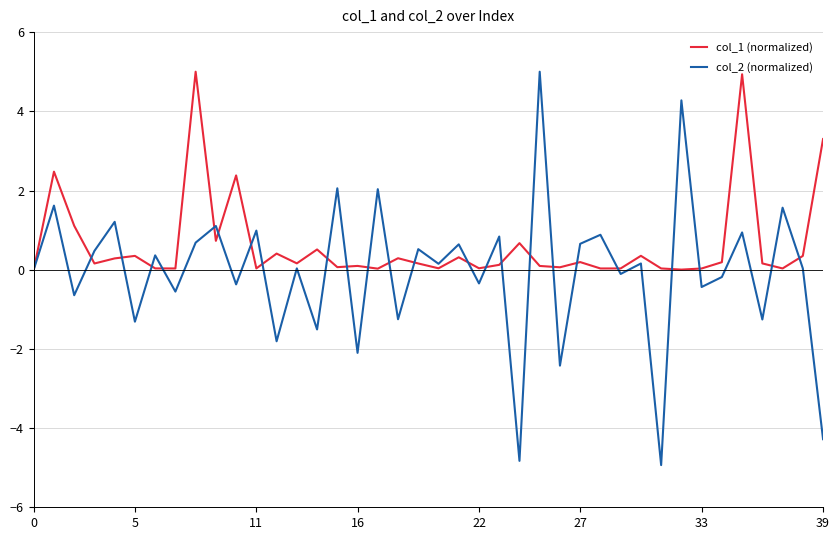

What is the greatest value displayed?

5.0